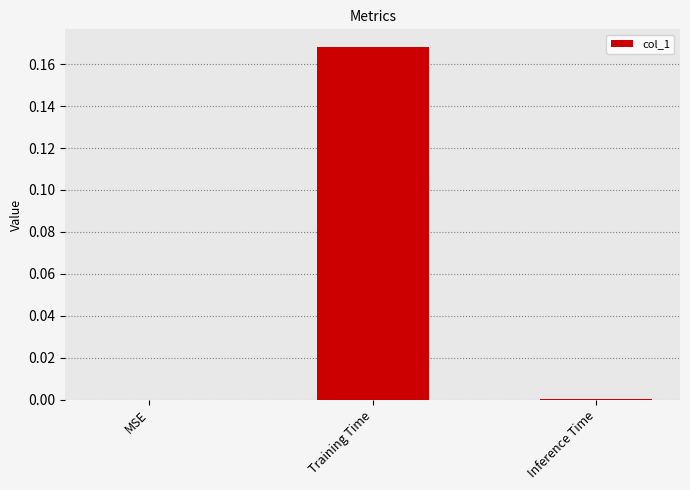

Between Inference Time and Training Time, which is larger?

Training Time